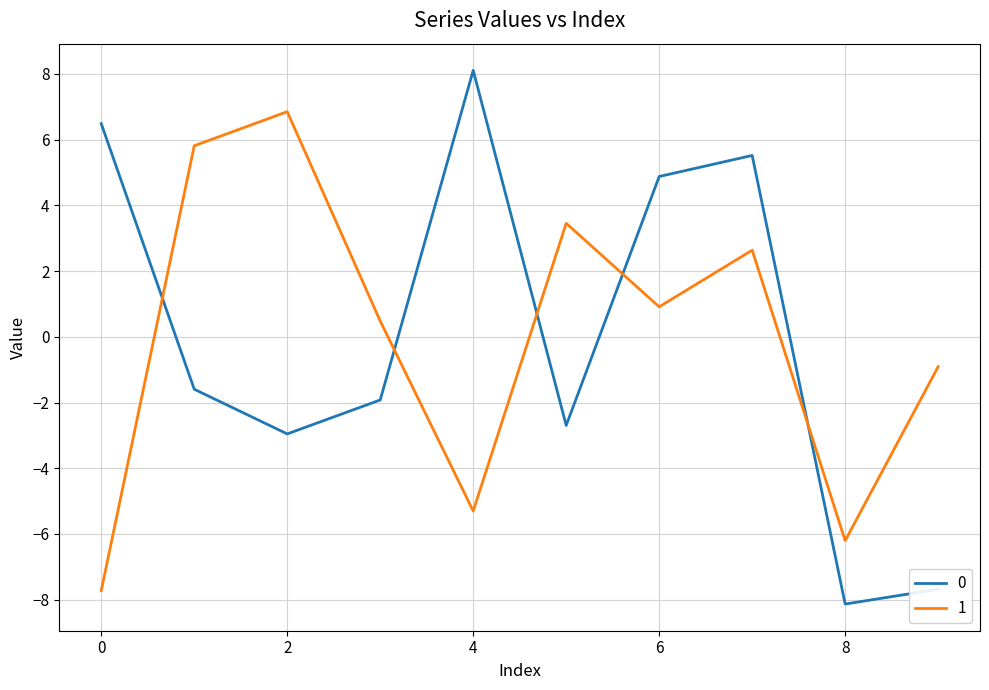

Rank the series by their maximum value, from lowest to highest.

1, 0